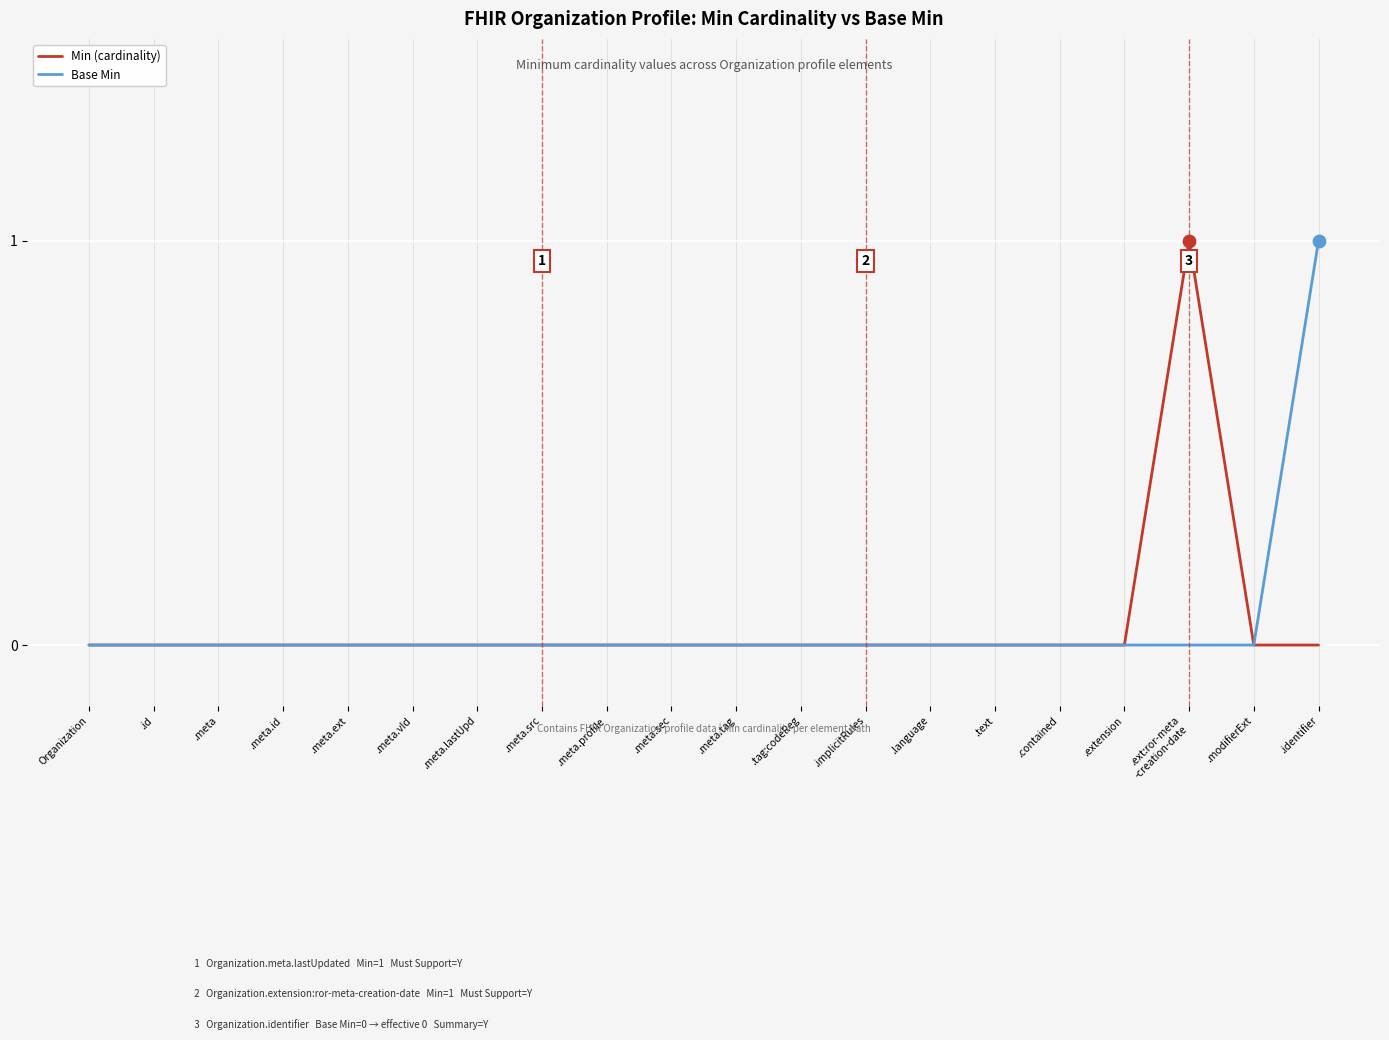

What are all the series names shown in the legend?

Min (cardinality), Base Min